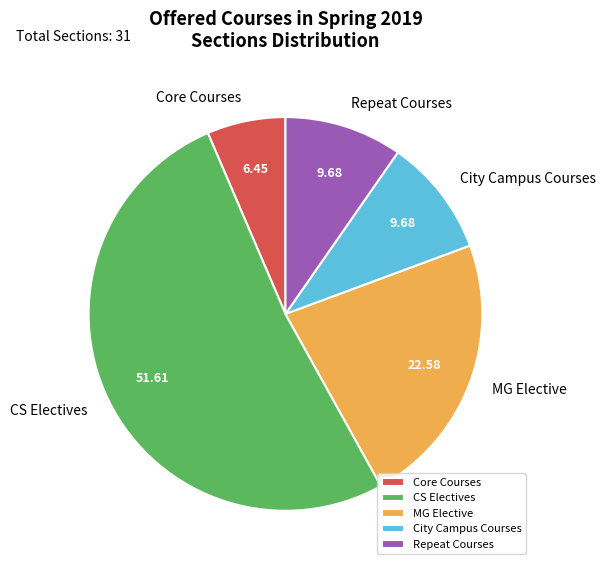

Which slice is the largest?

CS Electives